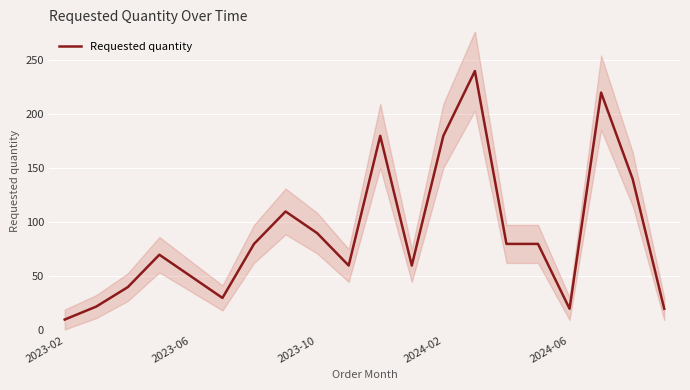

Reading left to right, extract all data points from this chart.

10	22	40	70	50	30	80	110	90	60	180	60	180	240	80	80	20	220	140	20